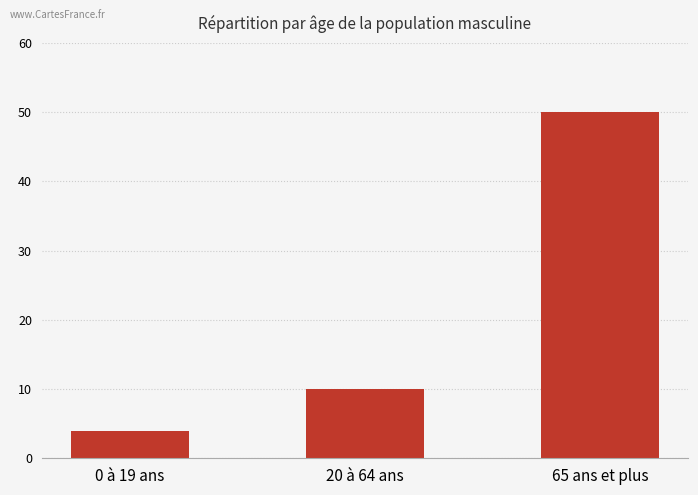

What is the minimum value shown in the chart?

4